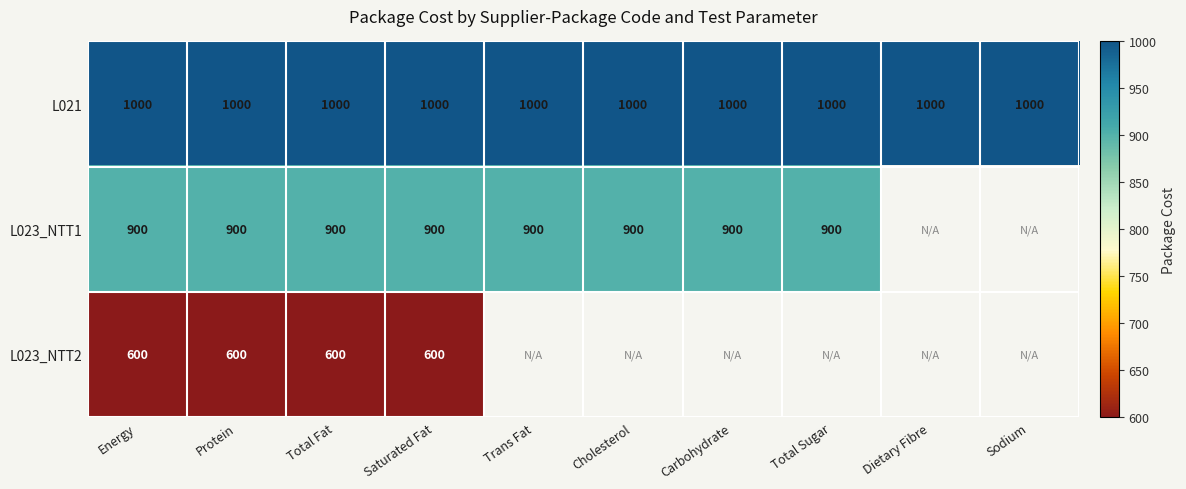

What is the greatest value displayed?

1000.0